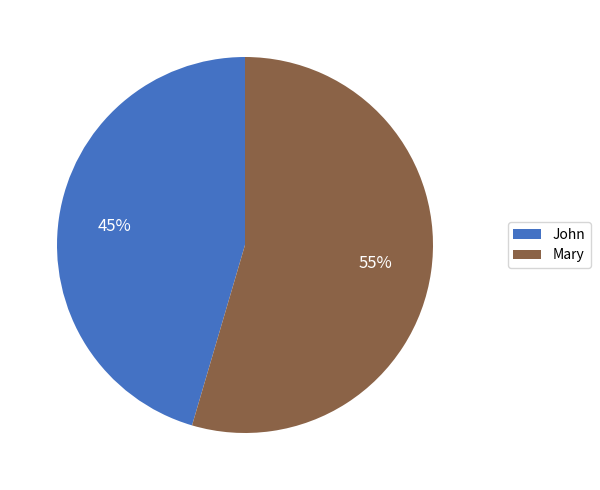

To the nearest percent, what is the combined percentage of Mary and John?

100%